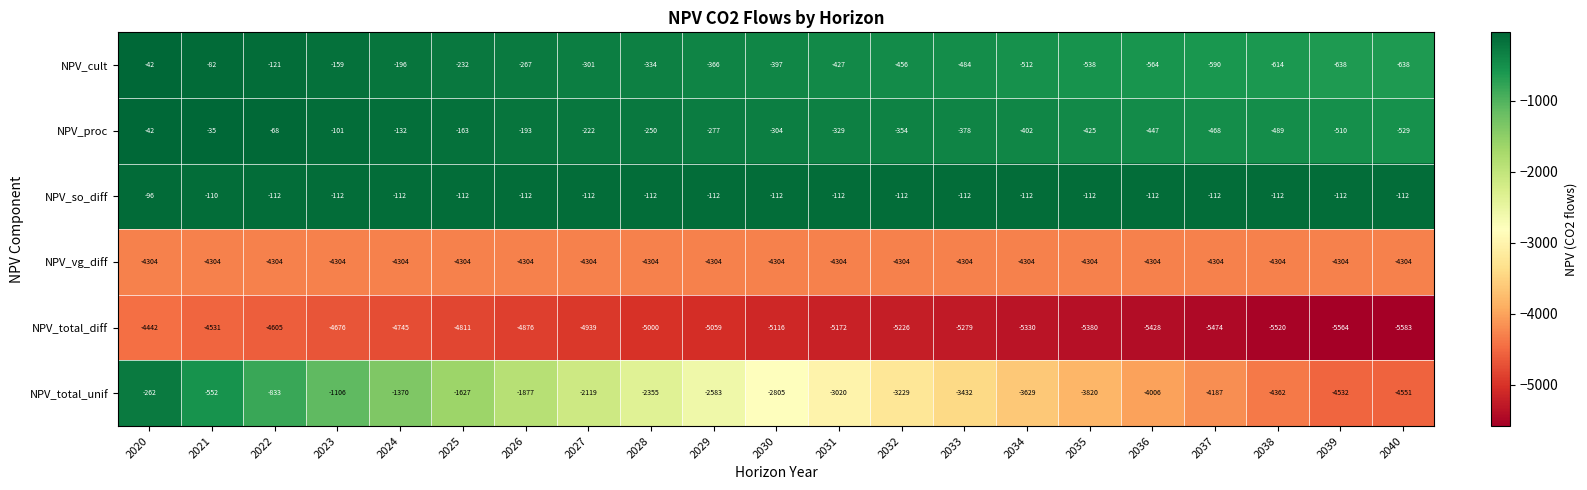

What is the maximum value shown in the chart?

-35